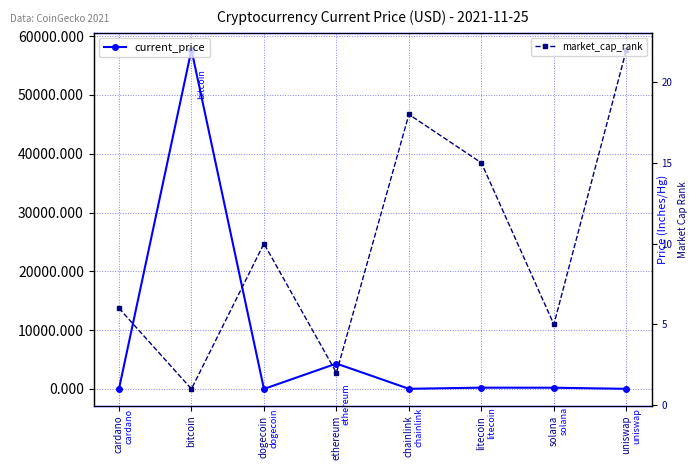

At which label does market_cap_rank first exceed 10?

chainlink